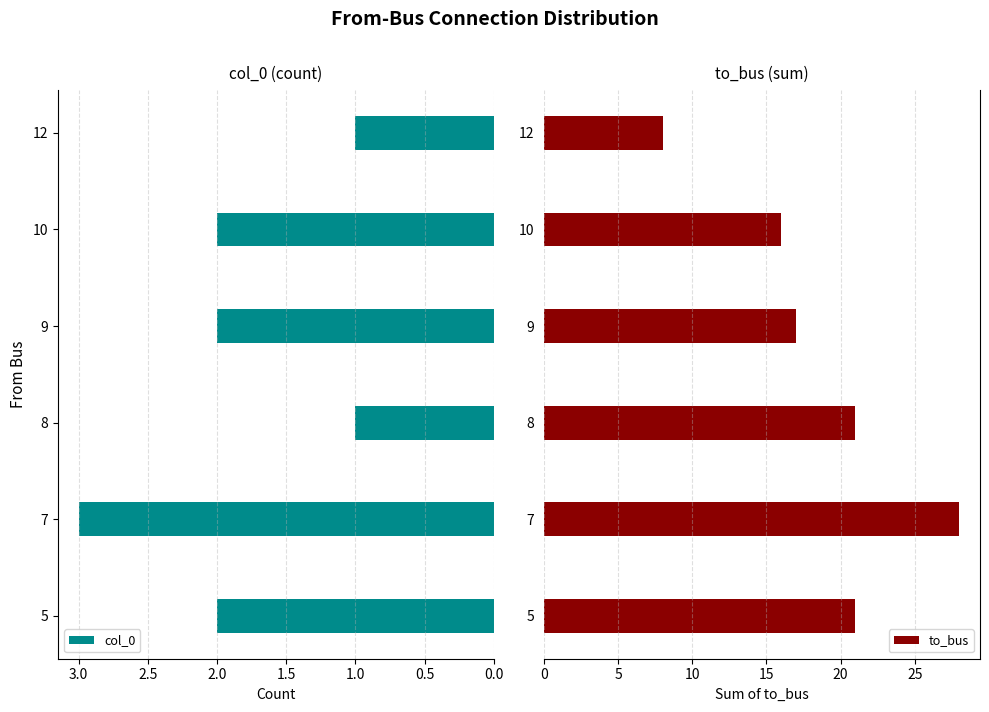

What is the sum of the col_0 values at 5 and 10?

4